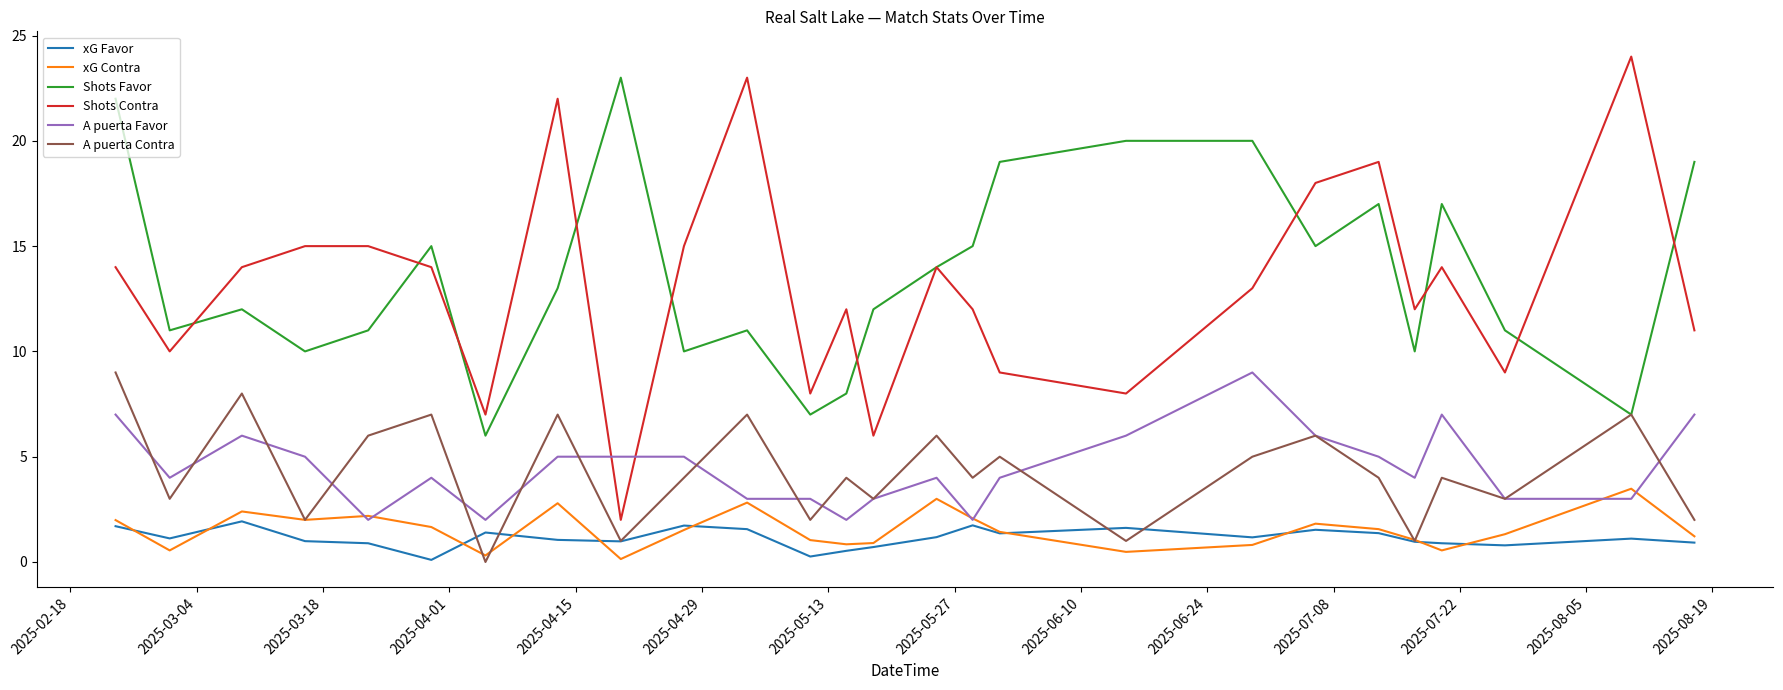

True or false: Shots Contra and xG Favor cross at least once.

False